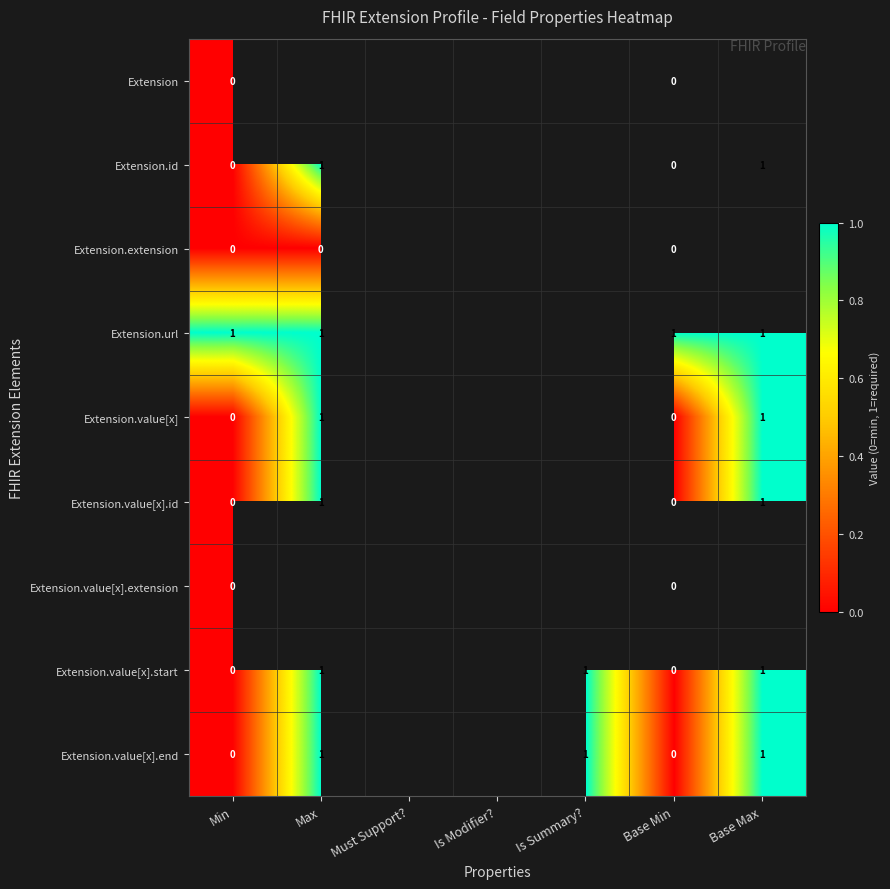

The value of Extension.value[x] at Base Max is 1. True or false?

True